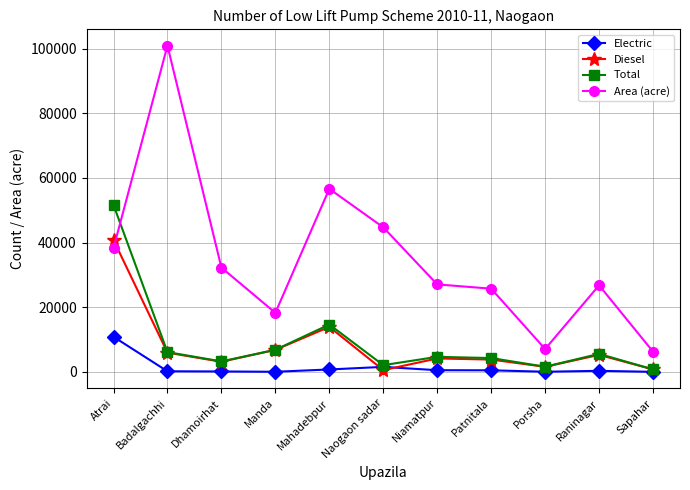

Between which two adjacent categories do Total and Area (acre) first intersect?

Atrai and Badalgachhi